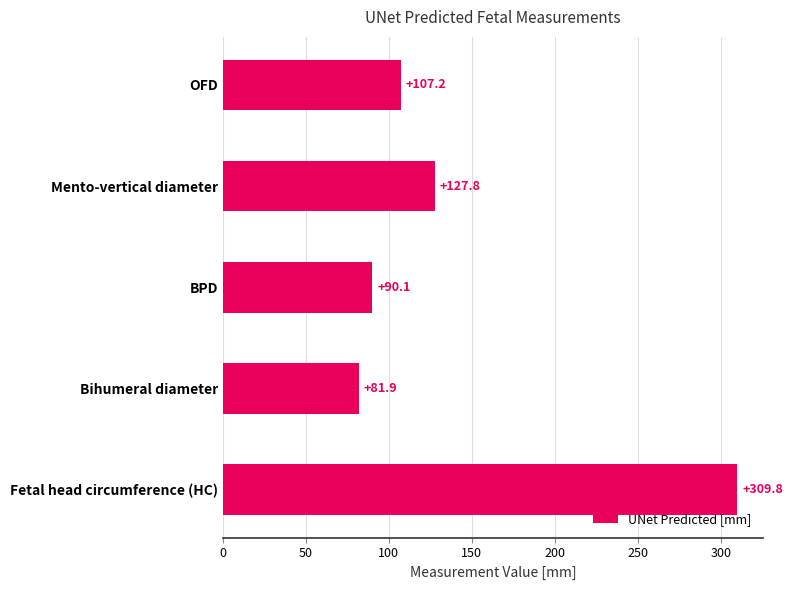

Reading top to bottom, what are all the values shown in this chart?

OFD=107.2	Mento-vertical diameter=127.8	BPD=90.1	Bihumeral diameter=81.9	Fetal head circumference (HC)=309.8